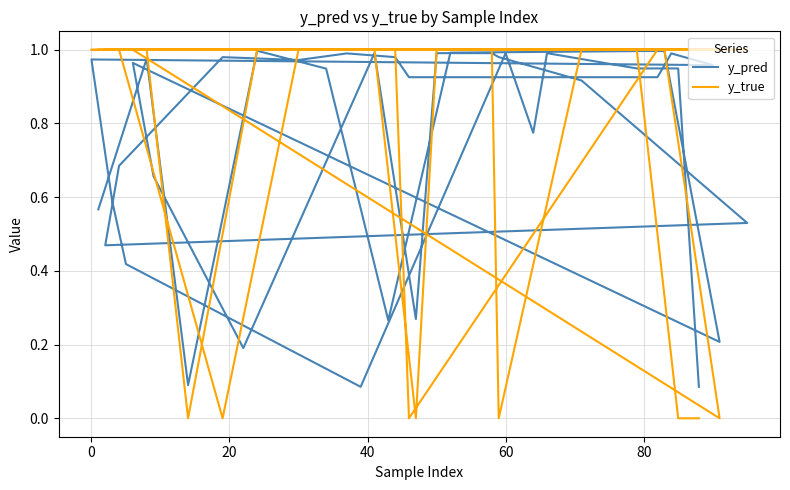

How many intersections are there between y_pred and y_true?

13